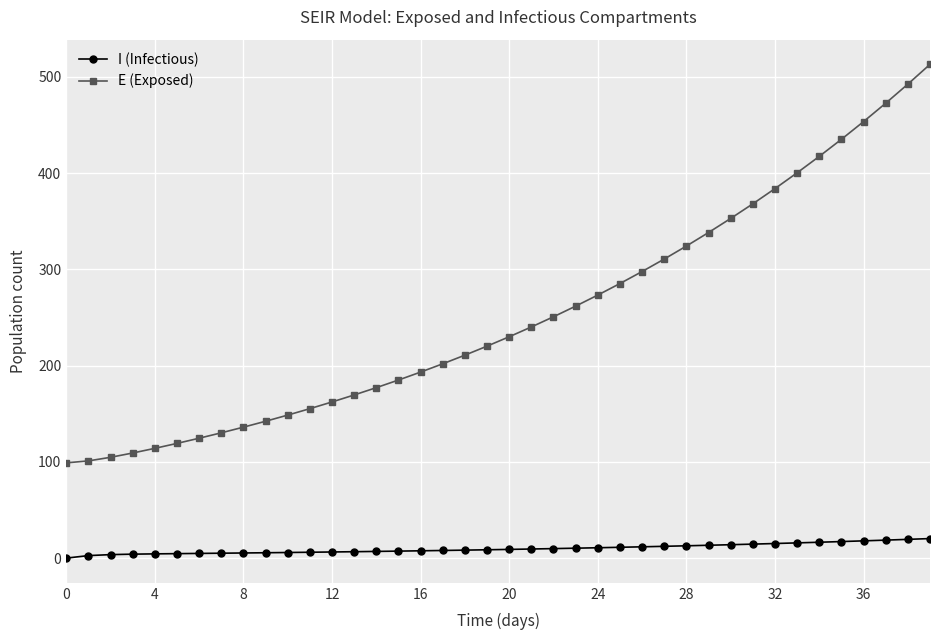

What is the difference between the maximum and minimum values in the E (Exposed) series?

414.0